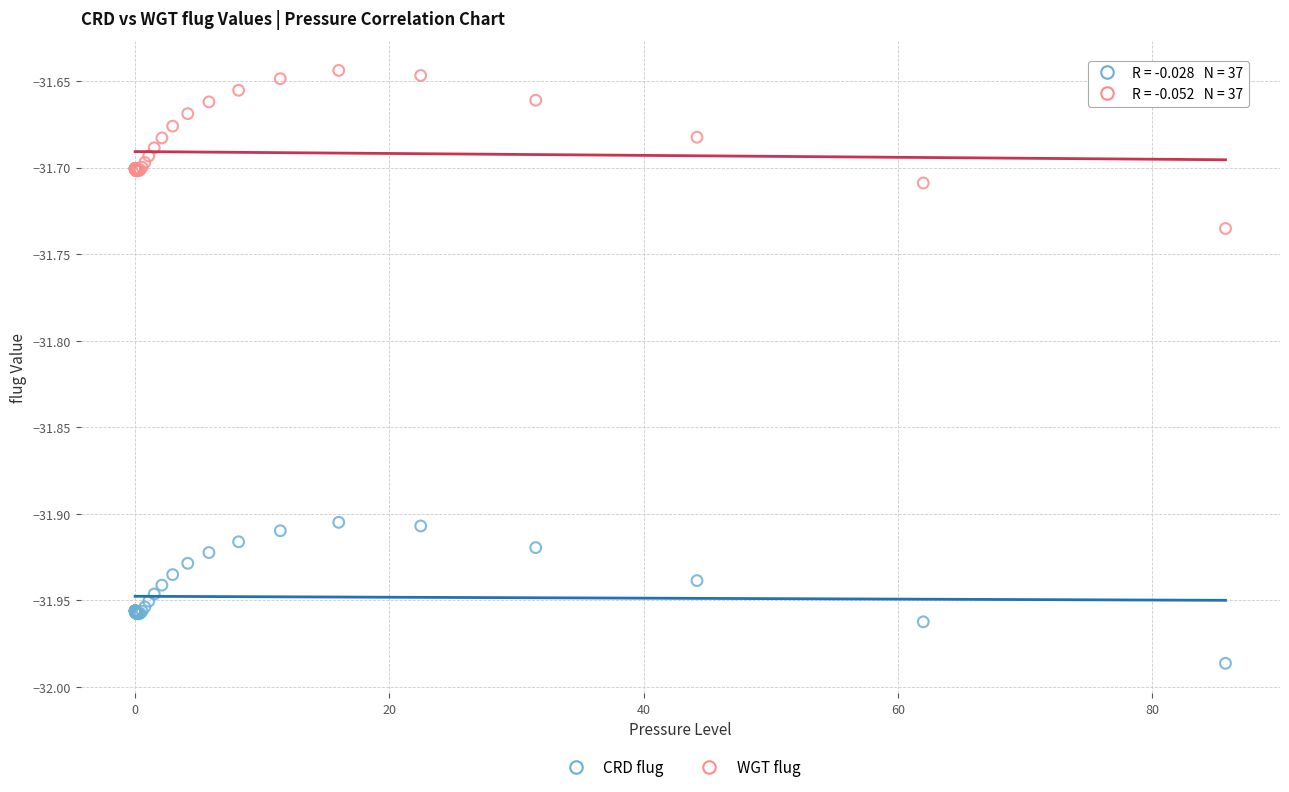

Which series contains the highest Y value?

WGT flug